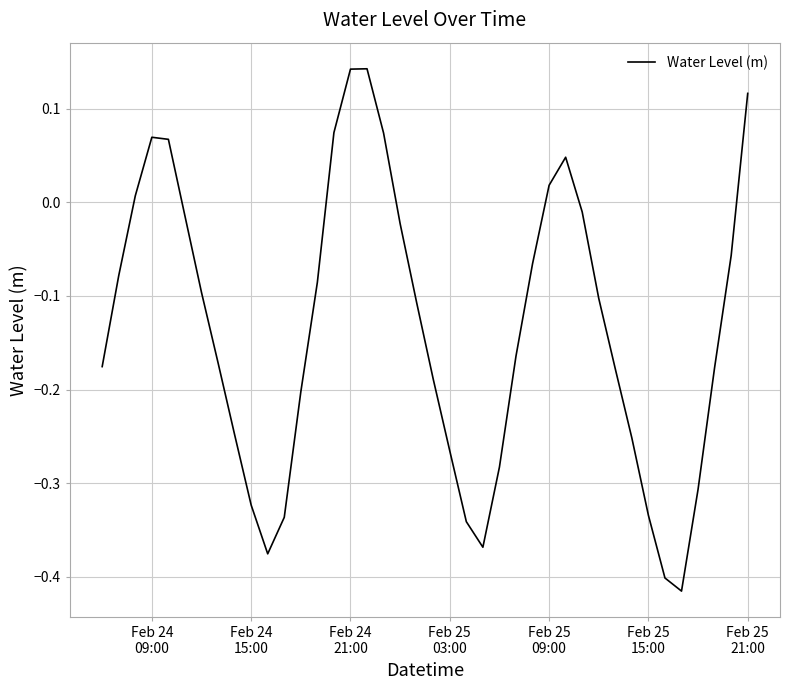

What is the difference between the maximum and minimum values?

0.6